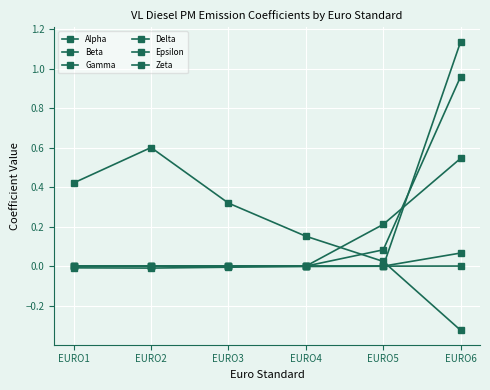

What is the sum of the Beta values at EURO4 and EURO6?

0.1